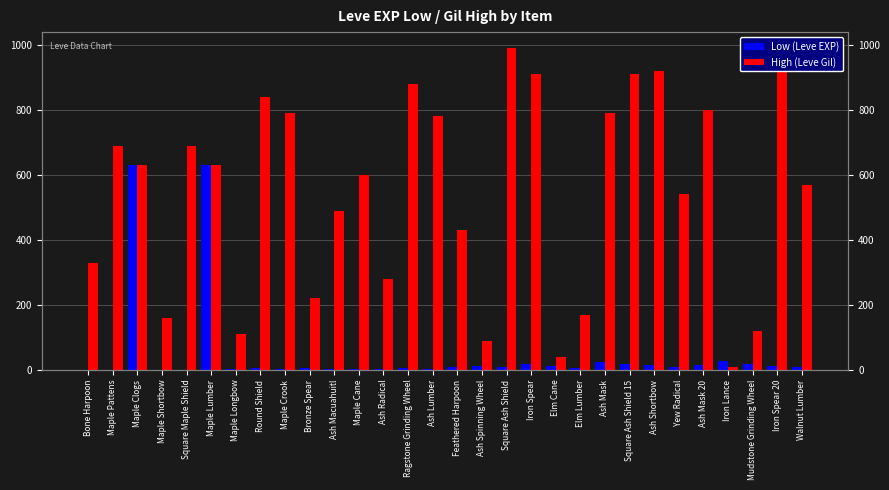

What are all the series names shown in the legend?

Low (Leve EXP), High (Leve Gil)